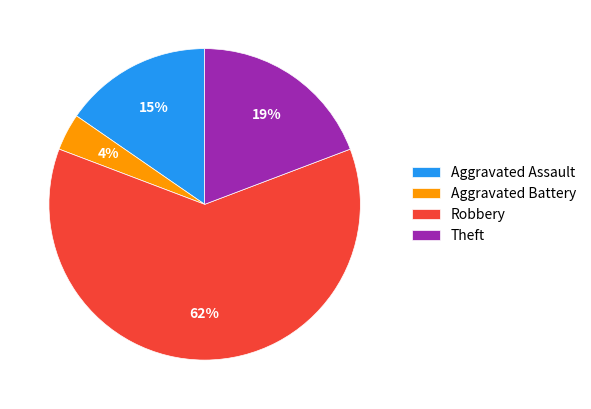

The Aggravated Assault slice represents 15% of the pie. True or false?

True